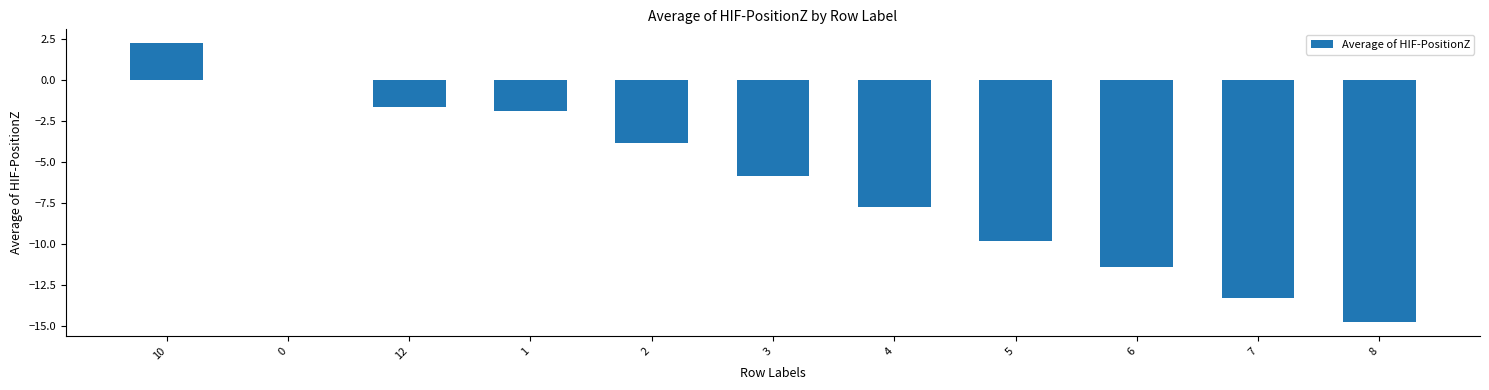

Between 10 and 2, which is larger?

10